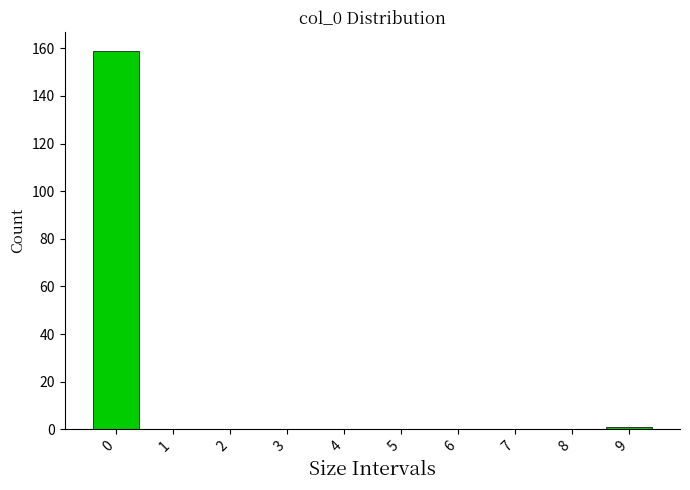

Reading right to left, what are all the values shown in this chart?

9=1	8=0	7=0	6=0	5=0	4=0	3=0	2=0	1=0	0=159